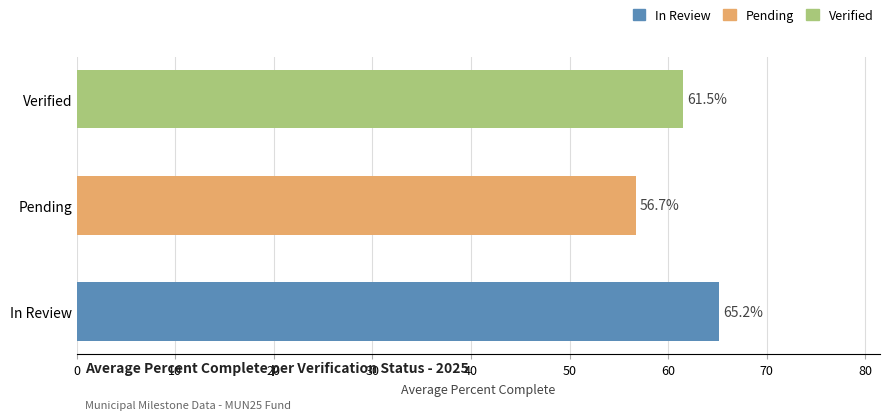

Which has a higher value, In Review or Verified?

In Review